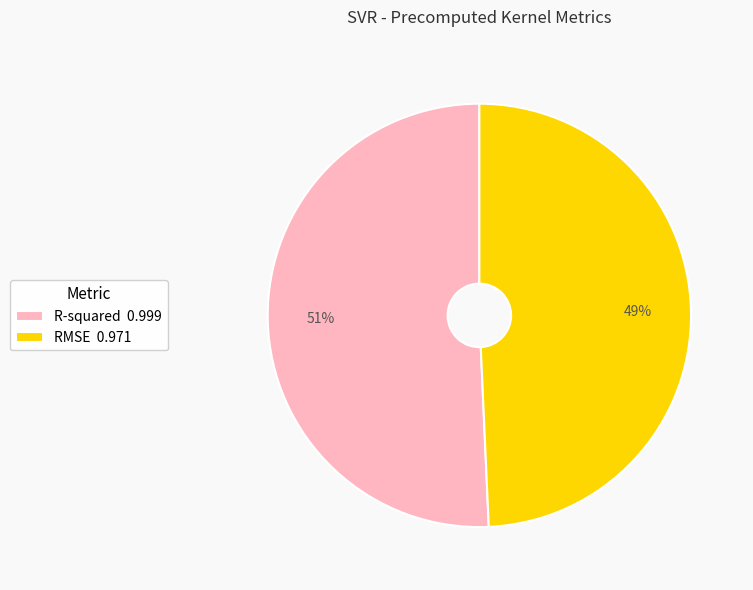

Is it true that RMSE is 37% of the pie?

False